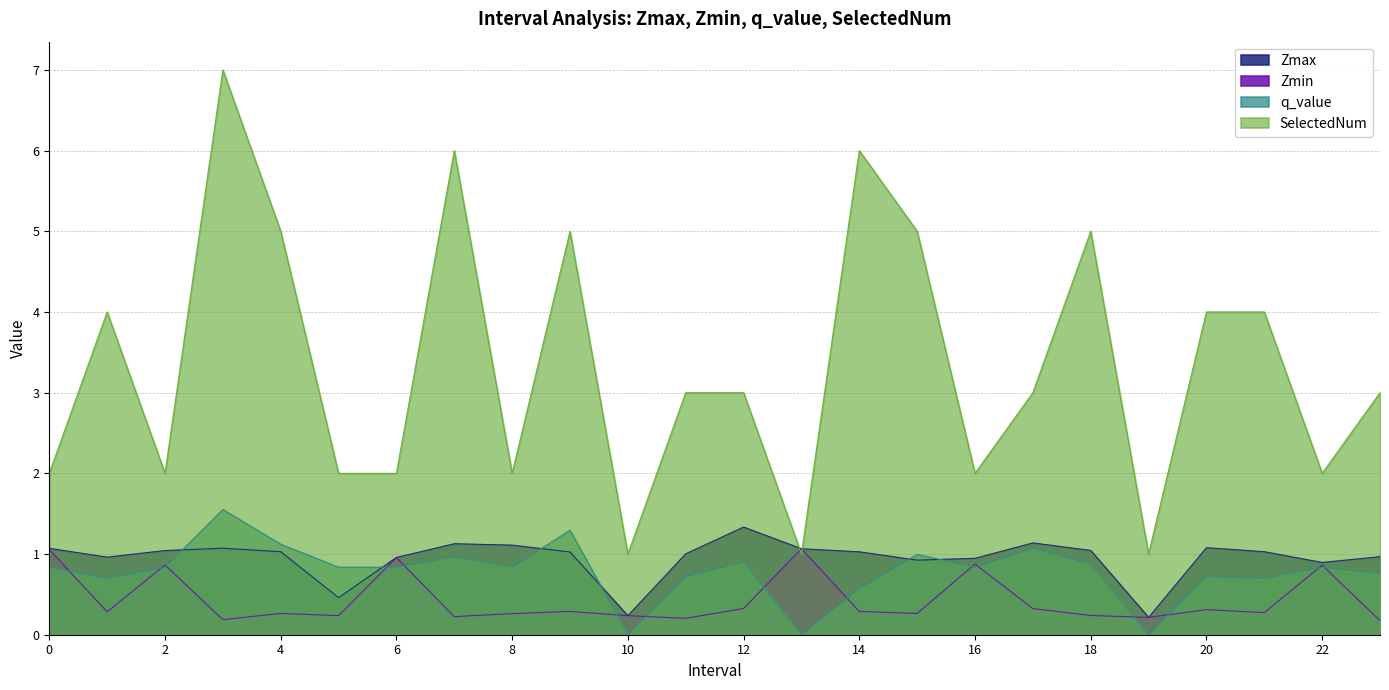

Where is Zmin nearest to the value 0?

23